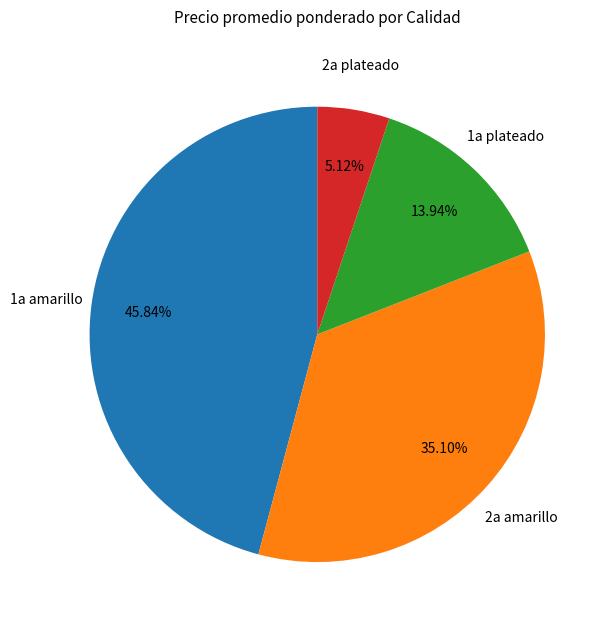

Is there a majority slice in this chart?

No